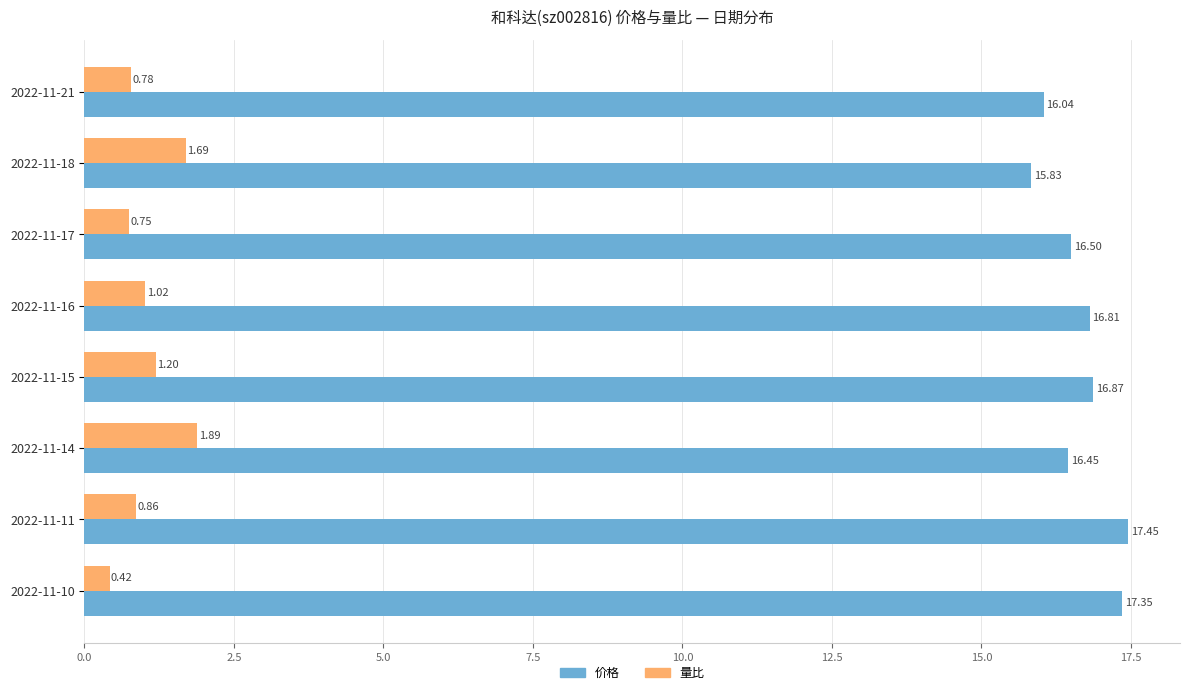

How many values in the 量比 series exceed 1?

4